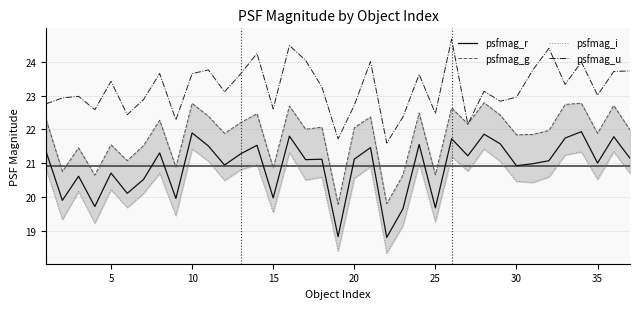

What is the difference between the second highest and minimum values in the psfmag_r series?

3.1